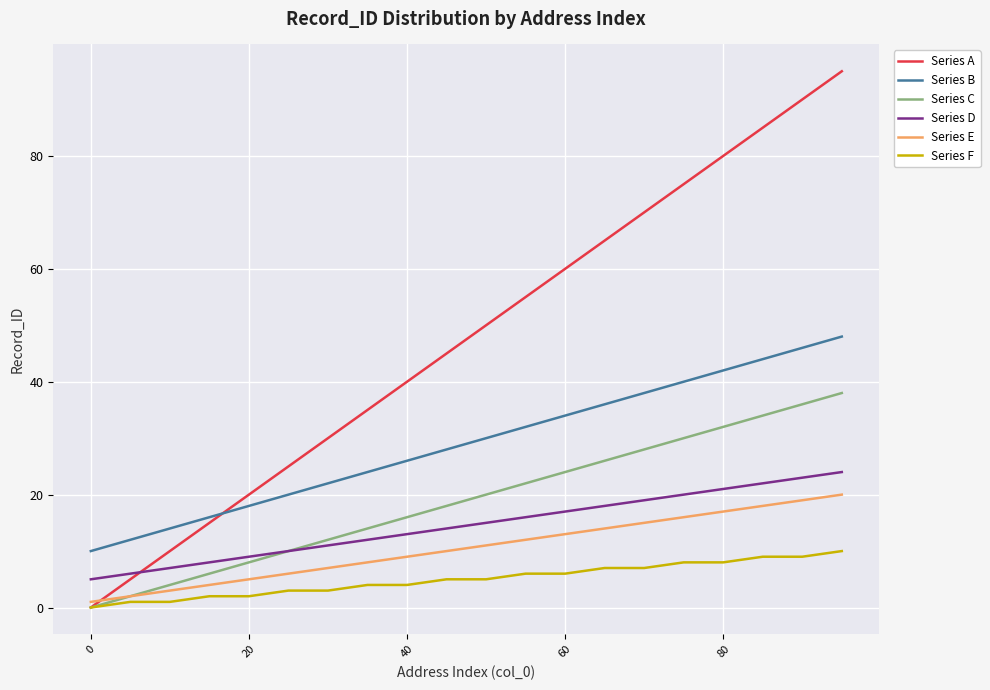

How many categories are shown in the chart?

20